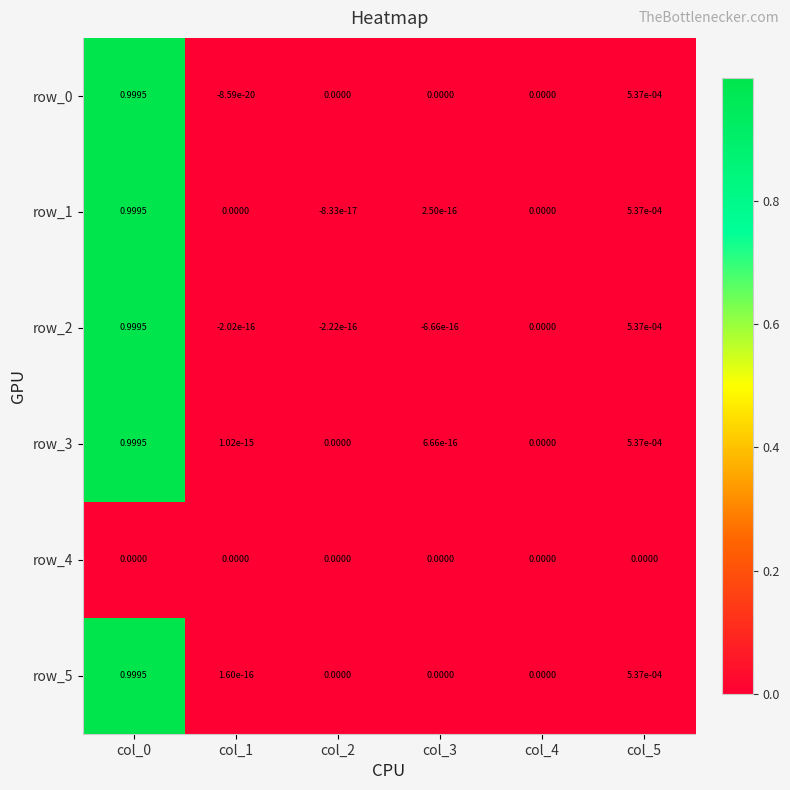

Reading right to left, extract all data points from this chart.

row_0: col_5=0.0	col_4=0.0	col_3=0.0	col_2=0.0	col_1=-0.0	col_0=1.0
row_1: col_5=0.0	col_4=0.0	col_3=0.0	col_2=-0.0	col_1=0.0	col_0=1.0
row_2: col_5=0.0	col_4=0.0	col_3=-0.0	col_2=-0.0	col_1=-0.0	col_0=1.0
row_3: col_5=0.0	col_4=0.0	col_3=0.0	col_2=0.0	col_1=0.0	col_0=1.0
row_4: col_5=0.0	col_4=0.0	col_3=0.0	col_2=0.0	col_1=0.0	col_0=0.0
row_5: col_5=0.0	col_4=0.0	col_3=0.0	col_2=0.0	col_1=0.0	col_0=1.0